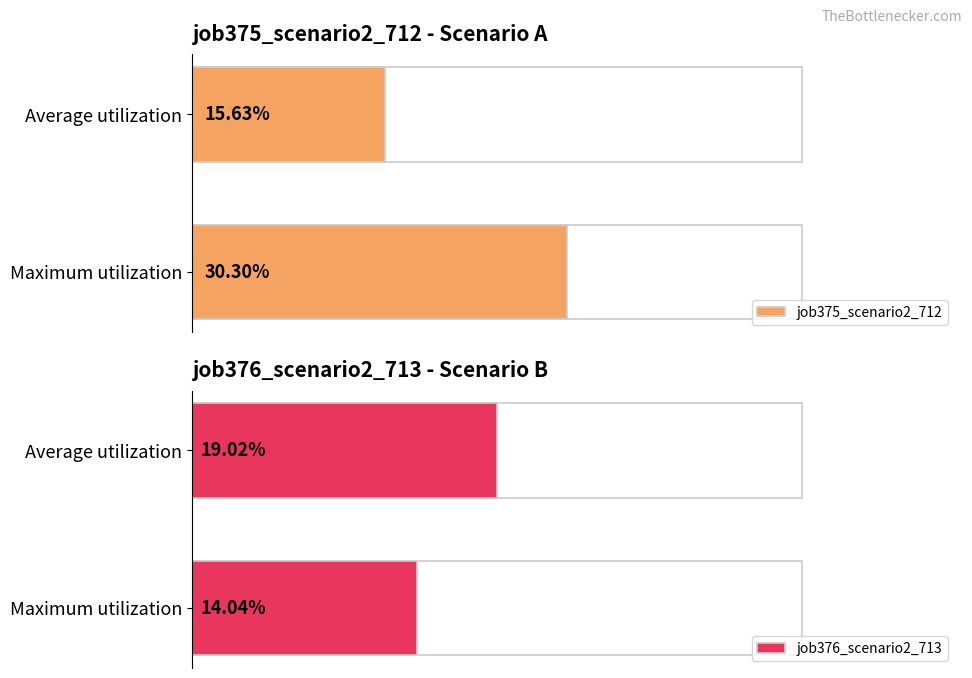

At how many categories does at least one series exceed 0?

2